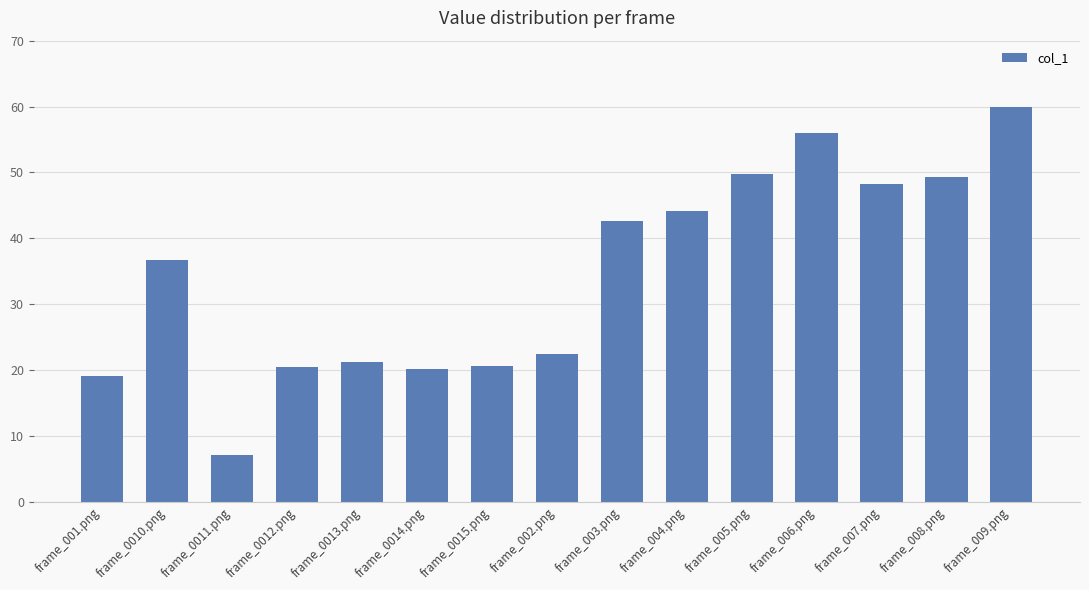

What is the value of the 4th bar from the left?

20.5